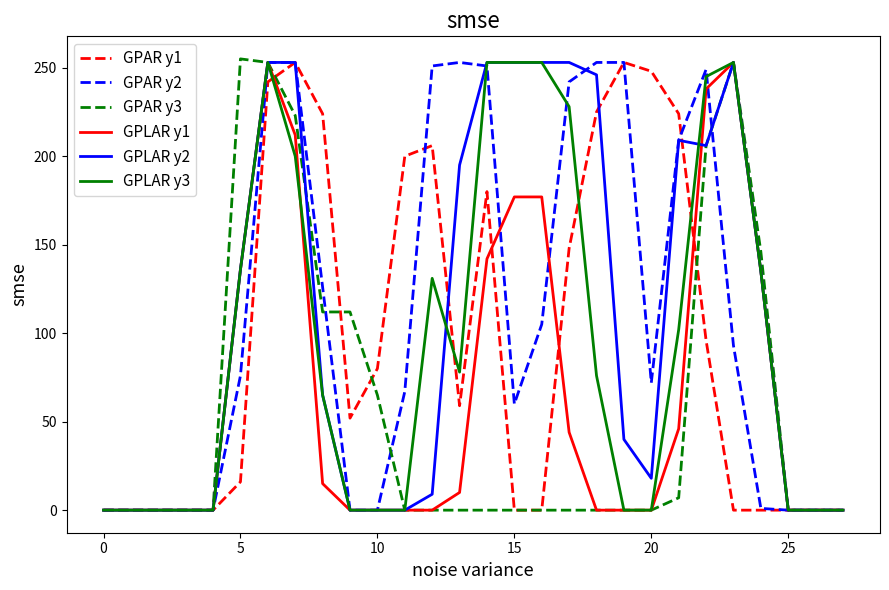

What is the maximum value shown in the chart?

255